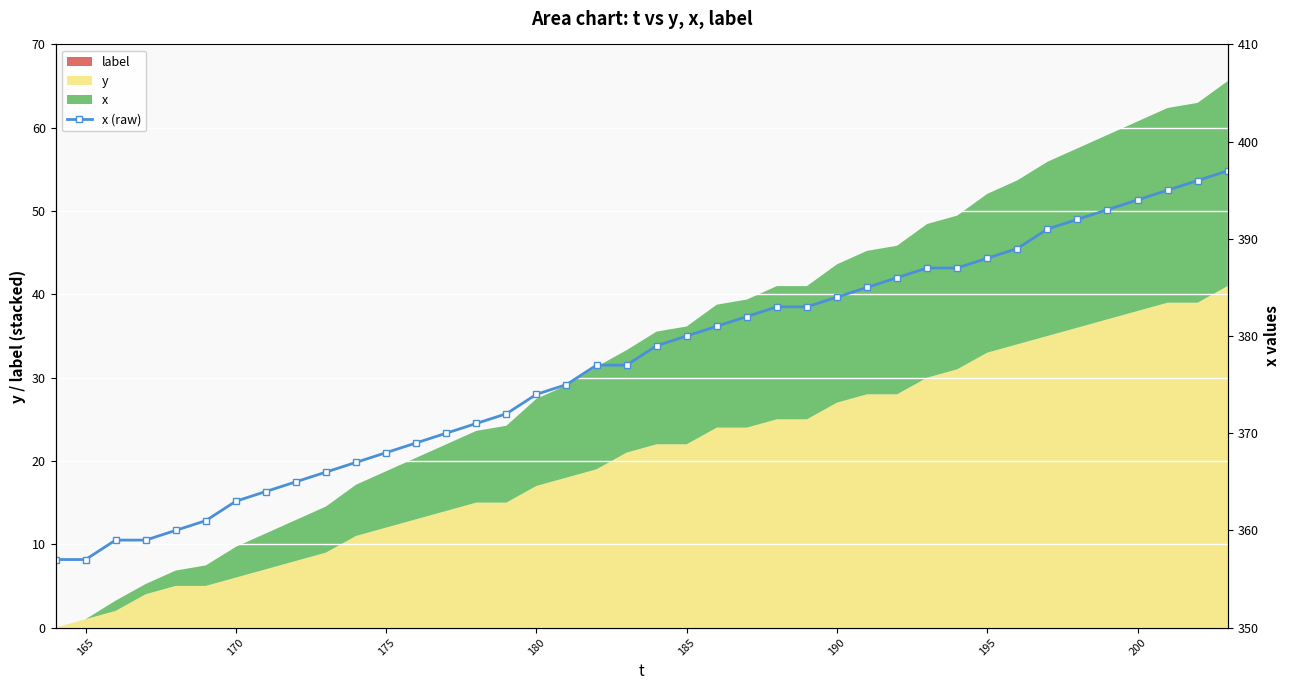

Is it true that the value at 18 is 129?

False